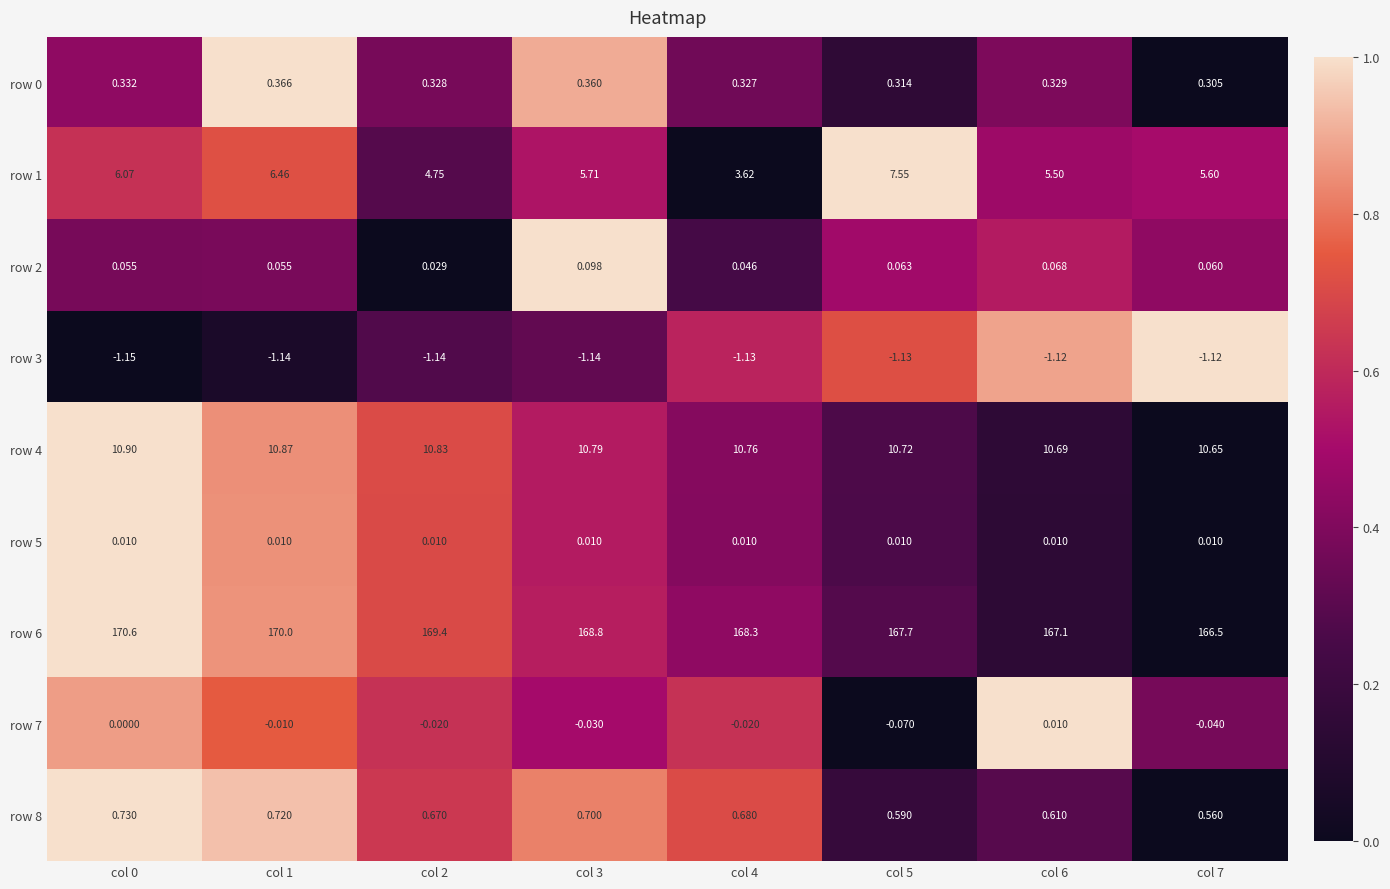

Which series has the widest spread of values?

row 6